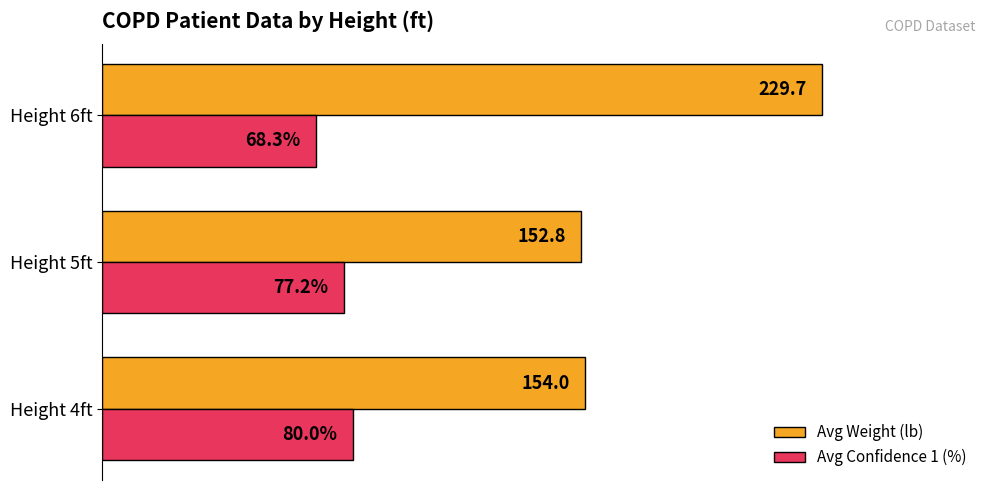

Which category has the highest value across all series?

Height 6ft